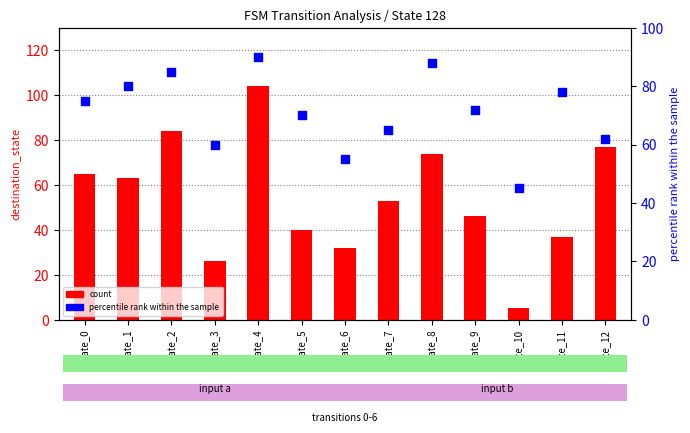

Which series has the widest spread of Y values?

count